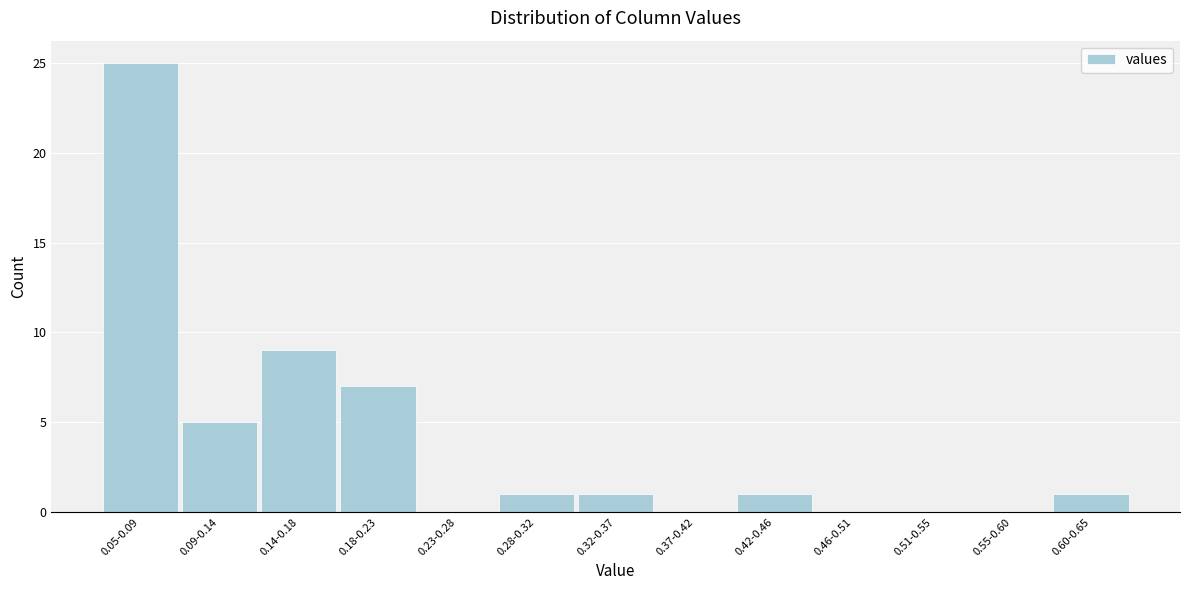

Reading left to right, what are all the values shown in this chart?

0.05-0.09=25	0.09-0.14=5	0.14-0.18=9	0.18-0.23=7	0.23-0.28=0	0.28-0.32=1	0.32-0.37=1	0.37-0.42=0	0.42-0.46=1	0.46-0.51=0	0.51-0.55=0	0.55-0.60=0	0.60-0.65=1